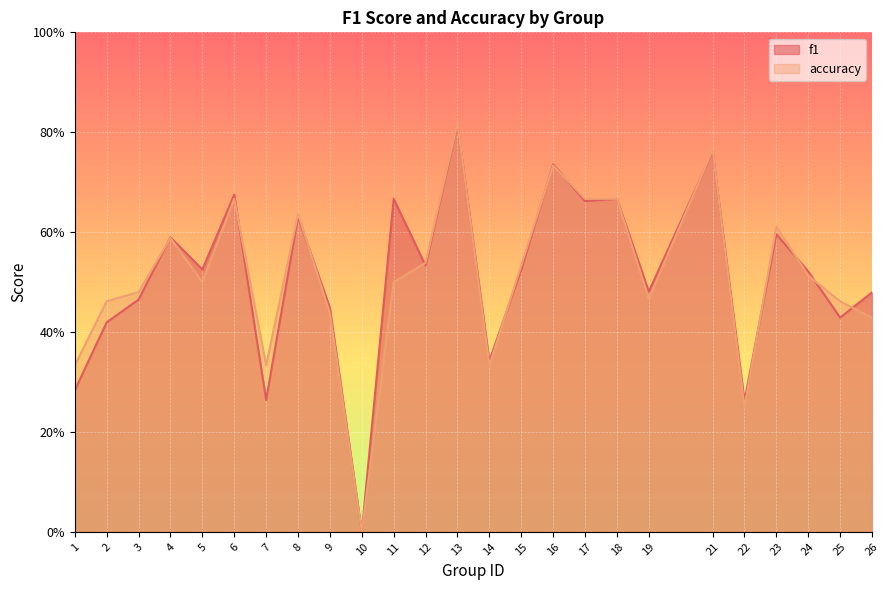

At which category does the chart reach its minimum across all series?

10